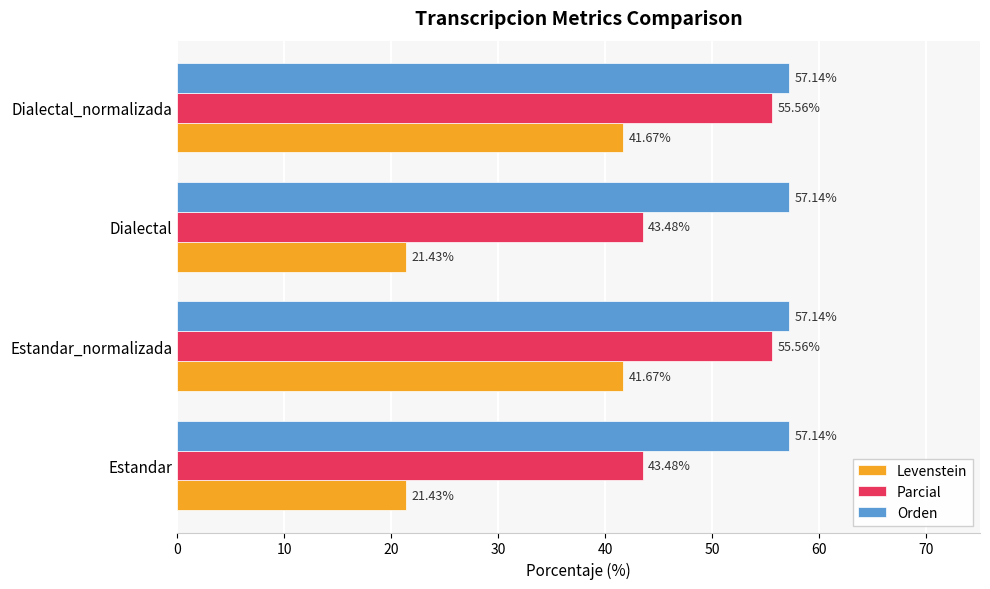

What is the difference between the maximum and minimum values in the Levenstein series?

20.2